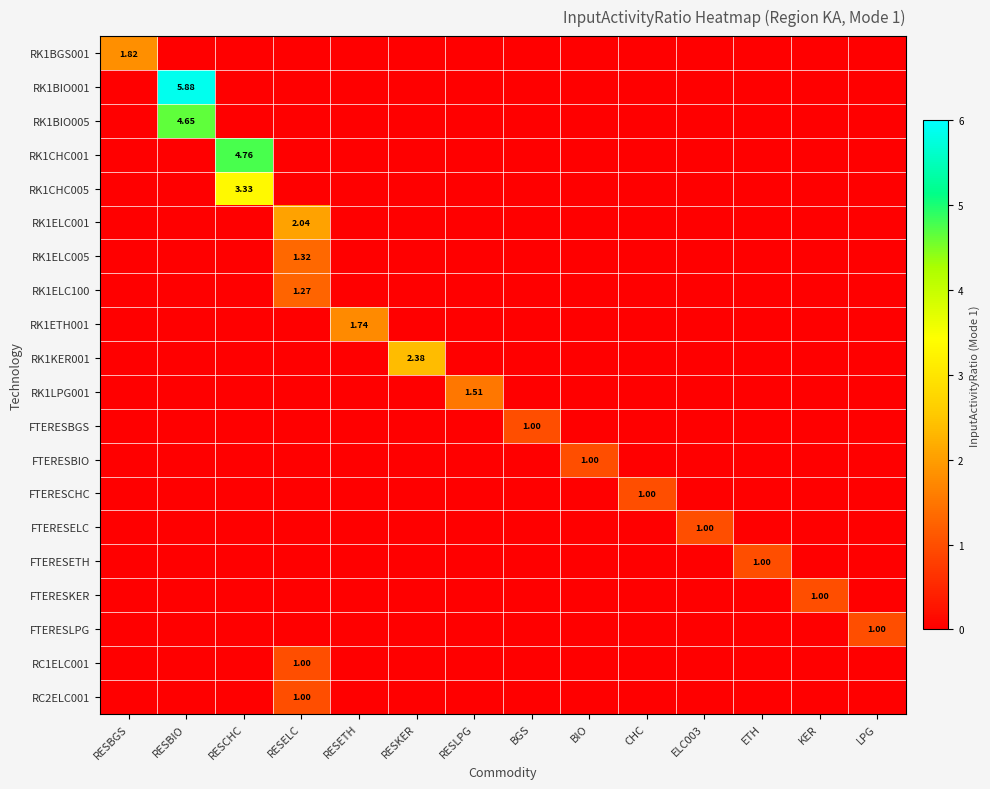

What is the total value across all series at RESKER?

2.4